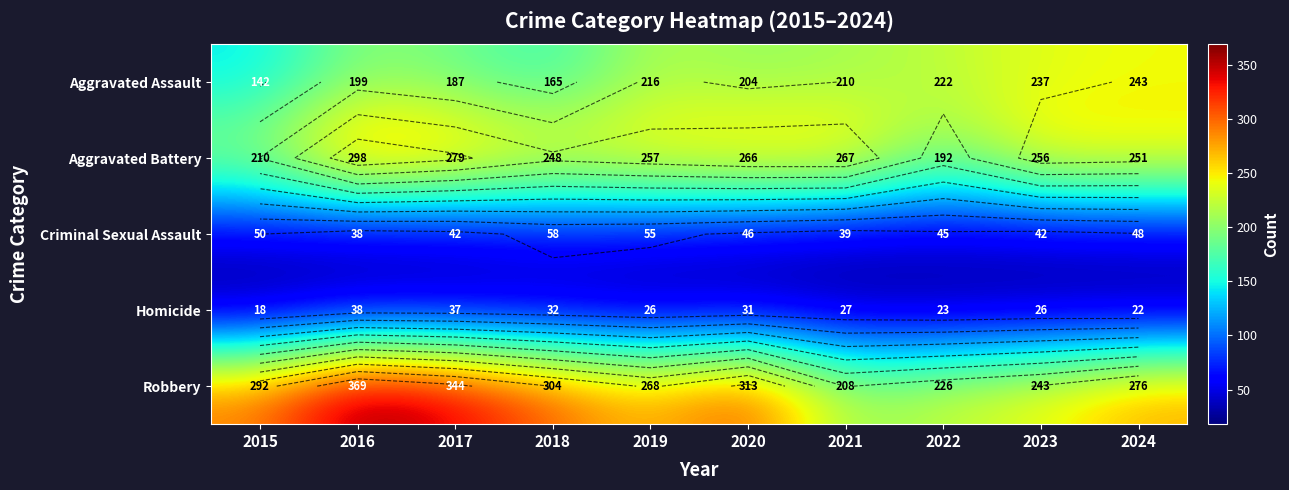

At which category is the sum across all series the highest?

2016